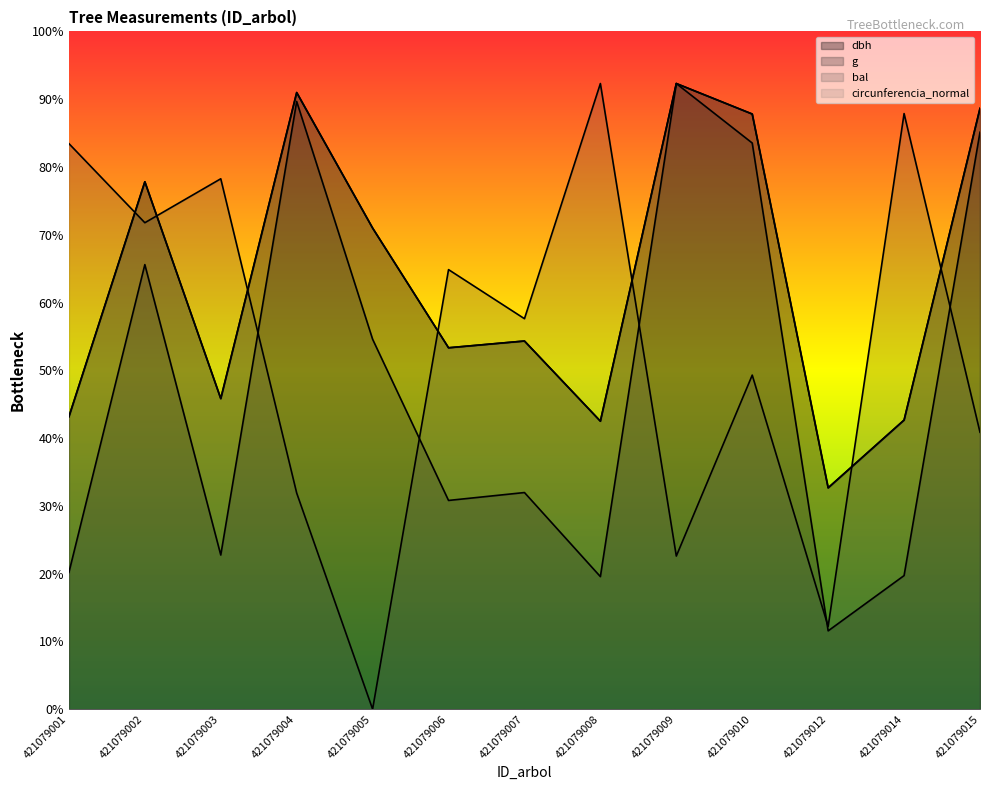

What is the total value across all series at 421079002?

1904.5